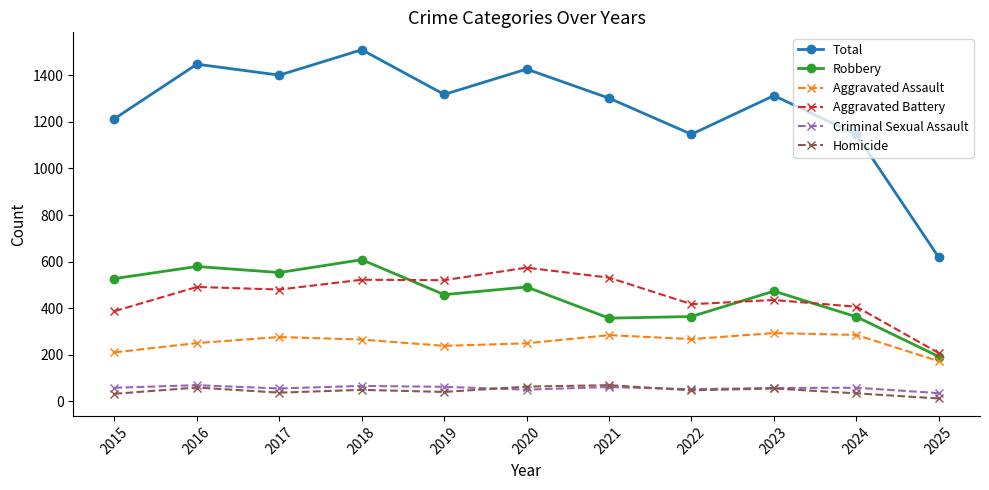

Where does the Aggravated Battery series first go above 480?

2016